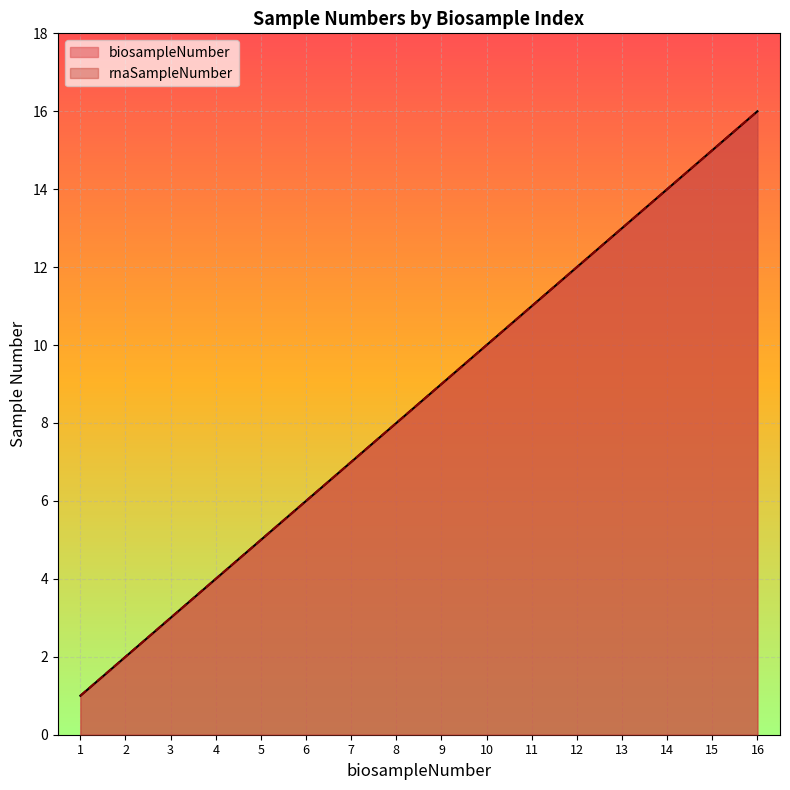

The rnaSampleNumber series shows 7 at 7. True or false?

True